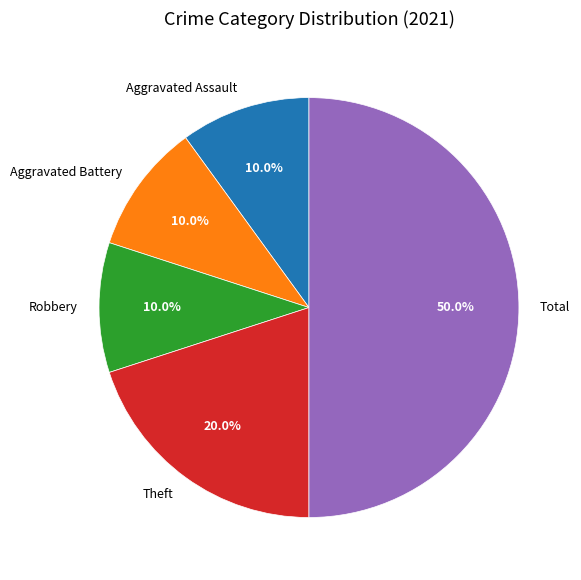

Does Aggravated Battery represent more than half of the total?

No